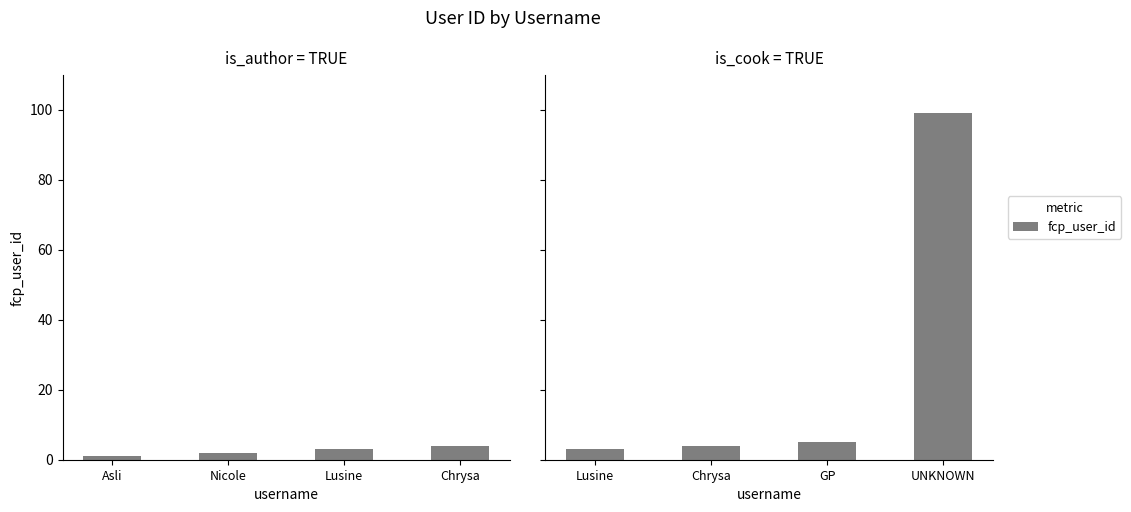

Which label corresponds to the smallest value in the chart?

Lusine